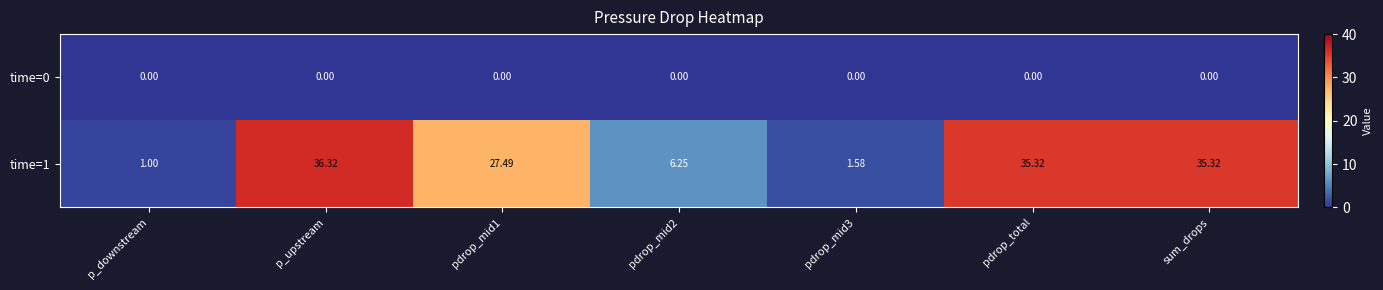

Which series has the largest range (max minus min)?

time=1